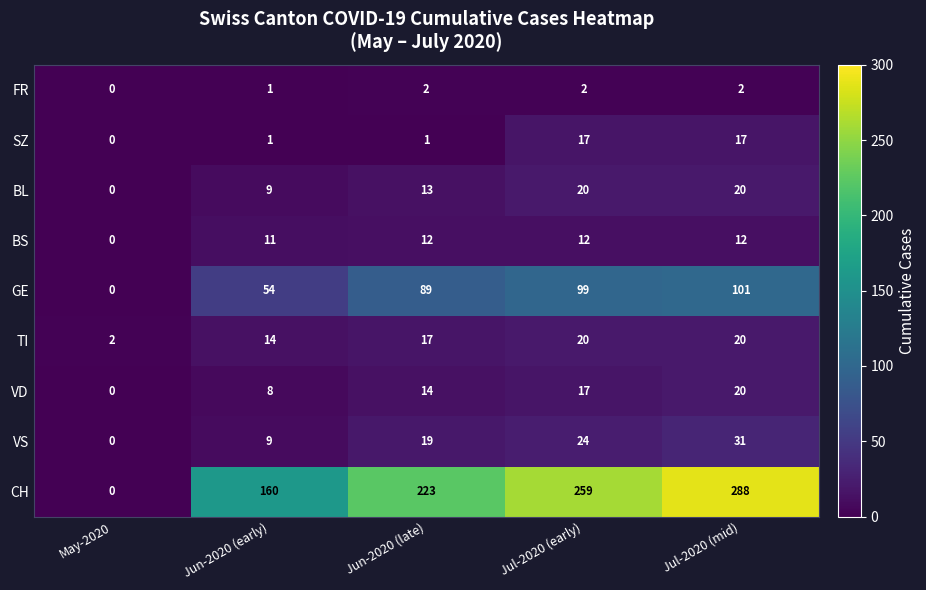

What is the difference between the TI values at Jun-2020 (late) and May-2020?

15